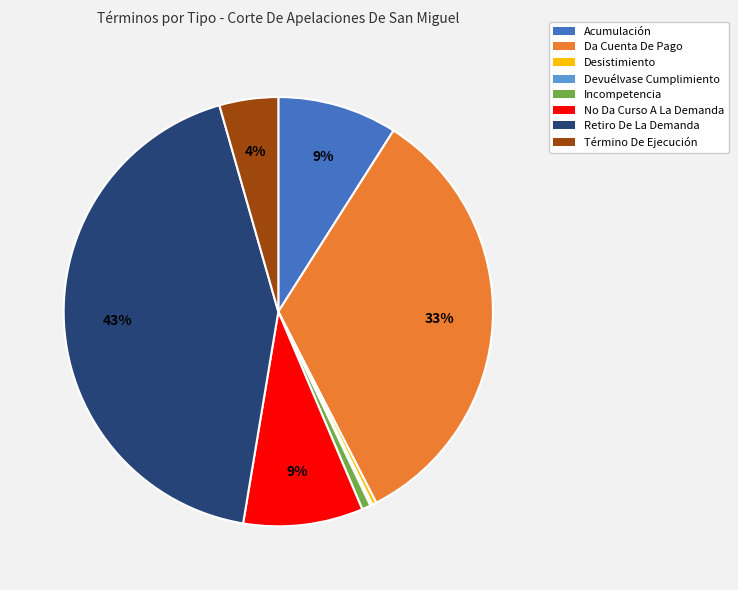

True or false: Acumulación accounts for 9% of the total.

True